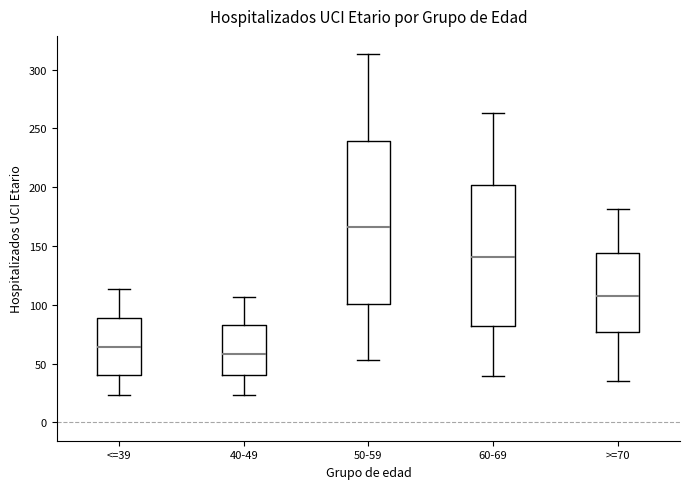

Which box is the tallest, from its lower edge to its upper edge?

50-59